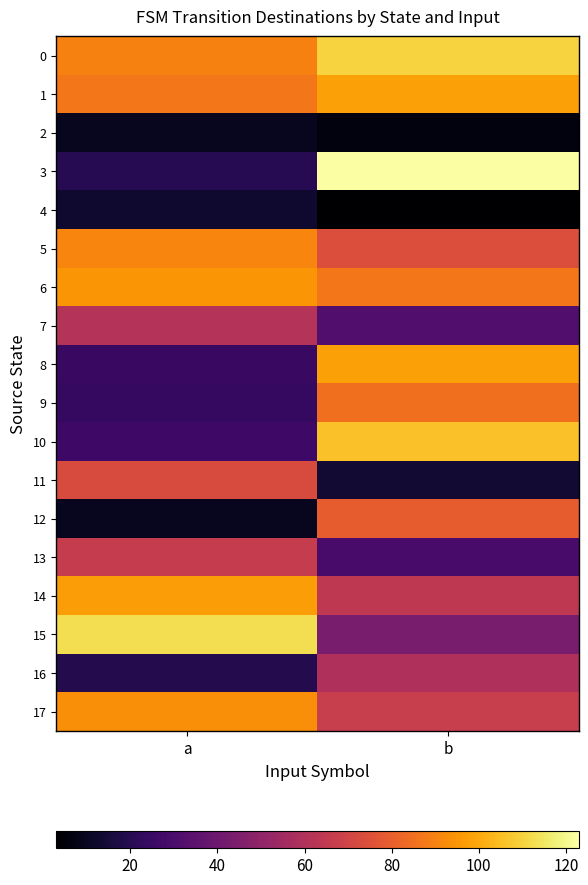

What is the minimum value shown in the chart?

3